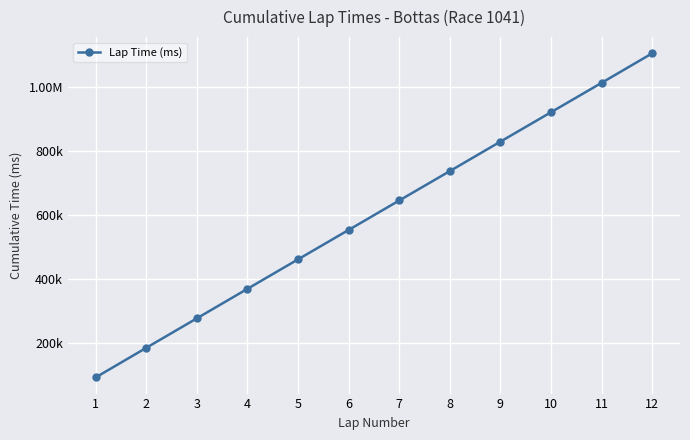

What is the difference between the values at 2 and 10?

736410